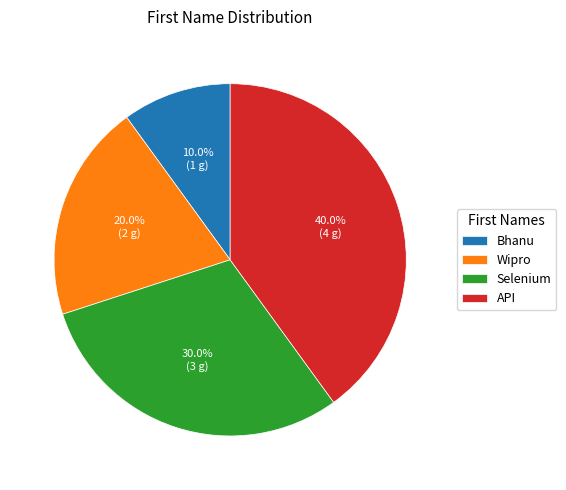

Combined, do Wipro and API account for over 50%?

Yes